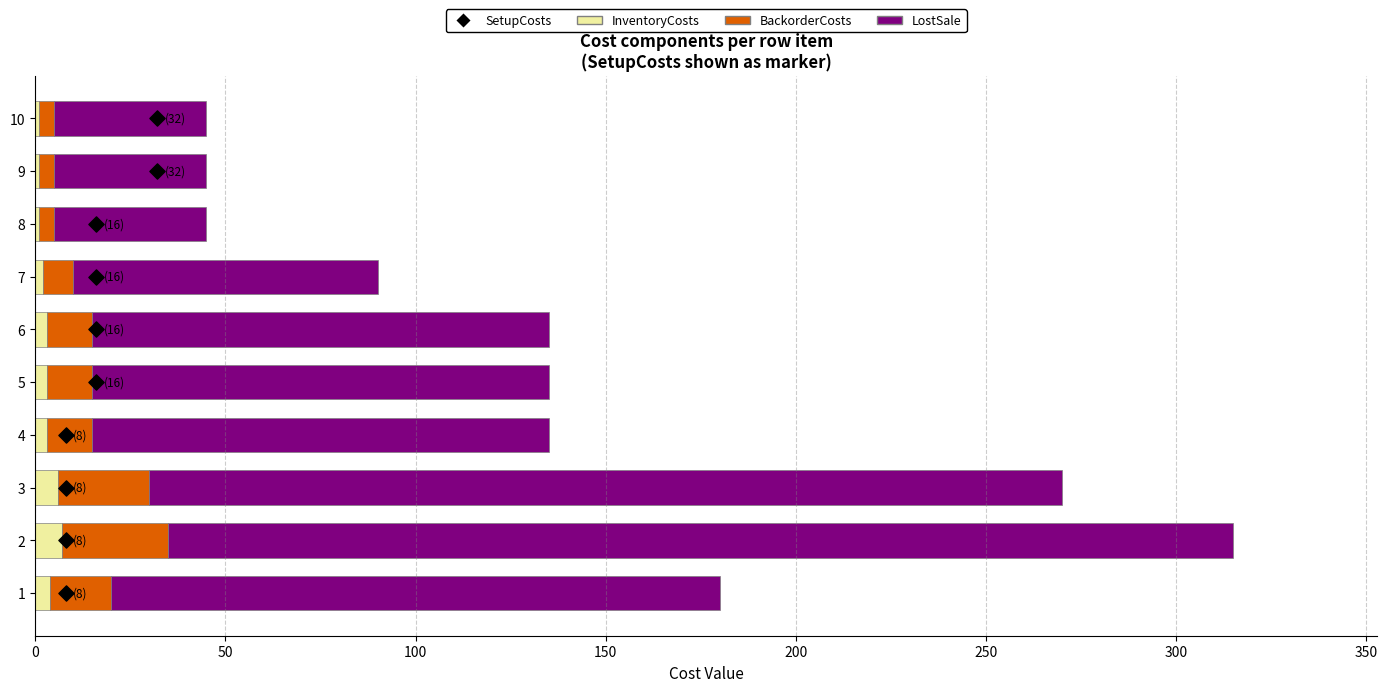

Which series has the largest total across all categories?

LostSale